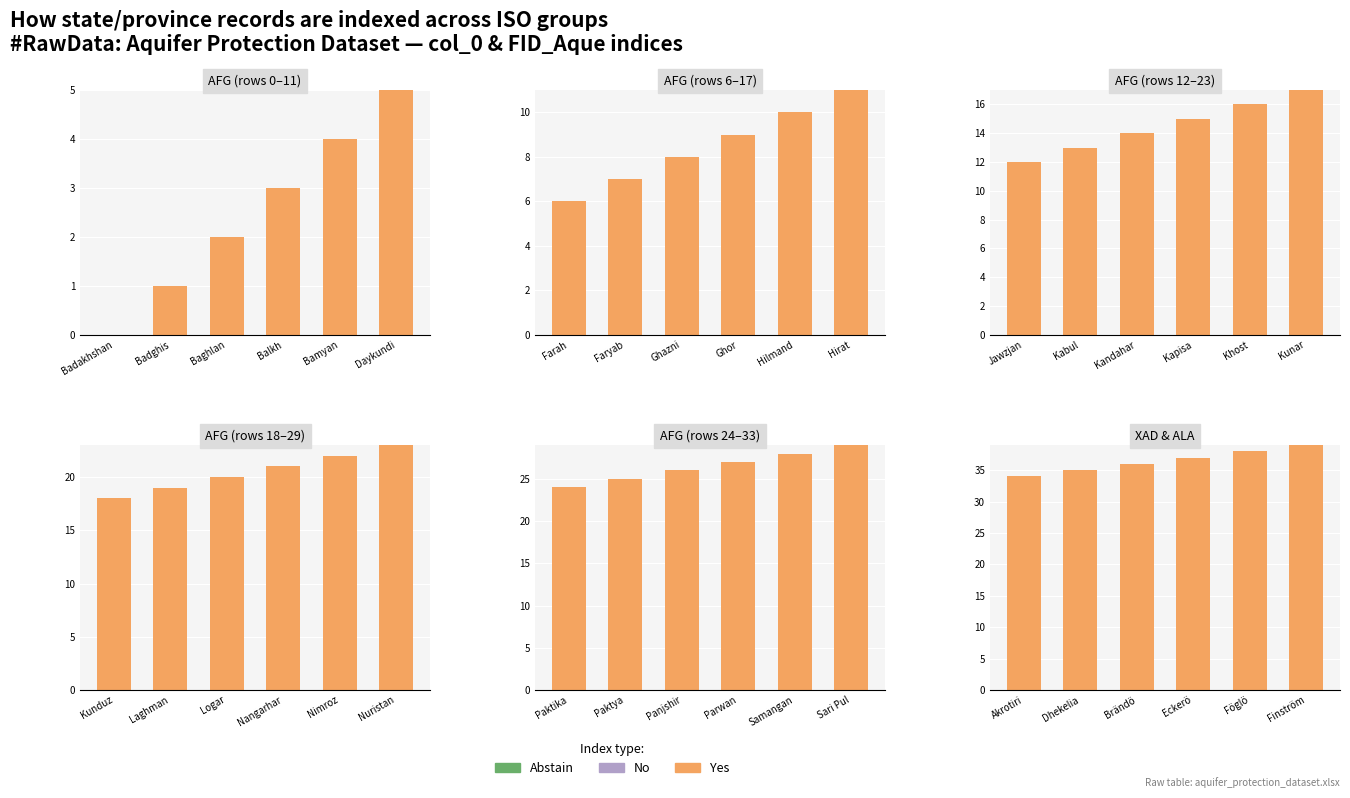

The value of Yes at Brändö is 59. True or false?

False